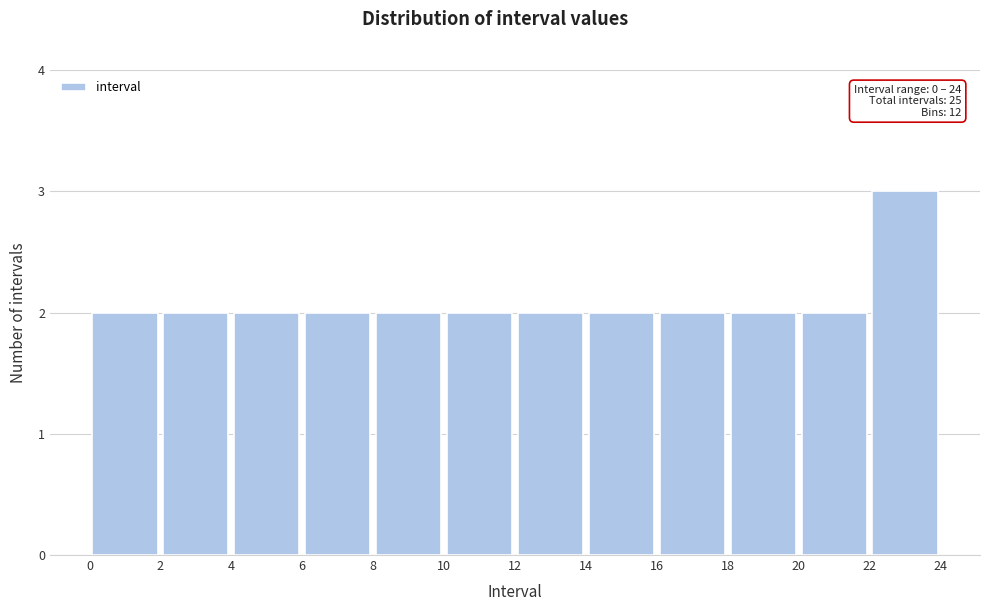

Over which range of the x-axis is the bar tallest?

22 to 24